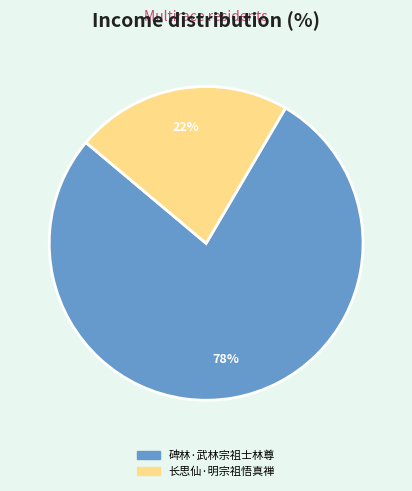

True or false: 碑林·武林宗祖士林尊 accounts for 78% of the total.

True